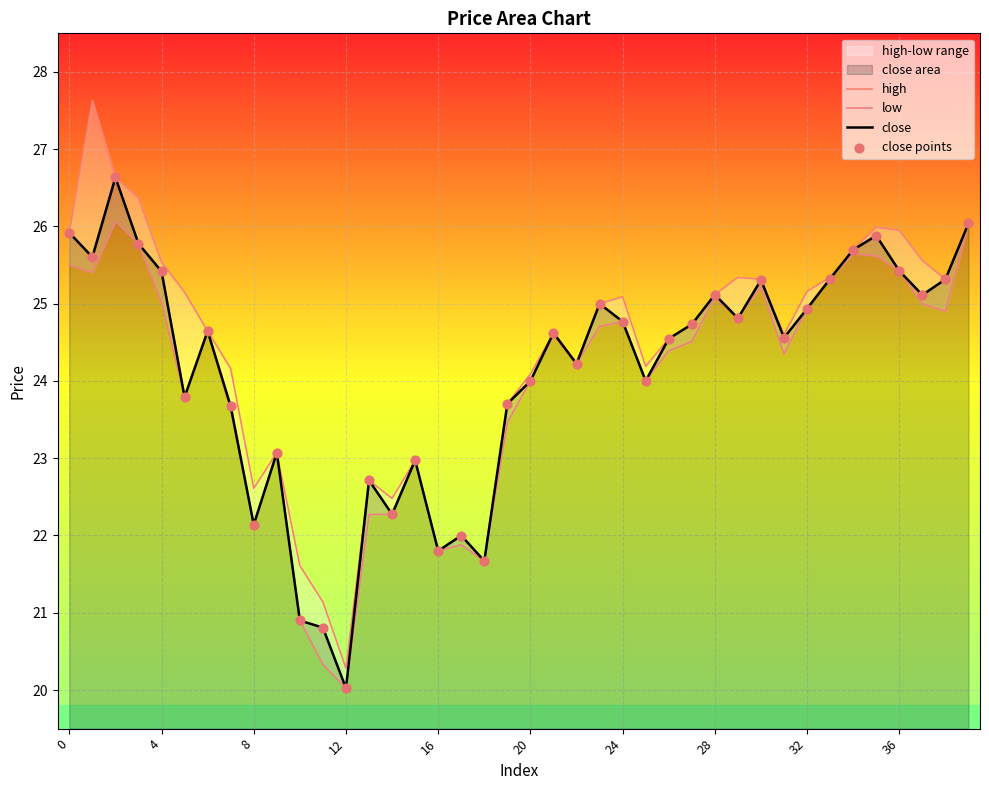

Which series contains the highest Y value?

high